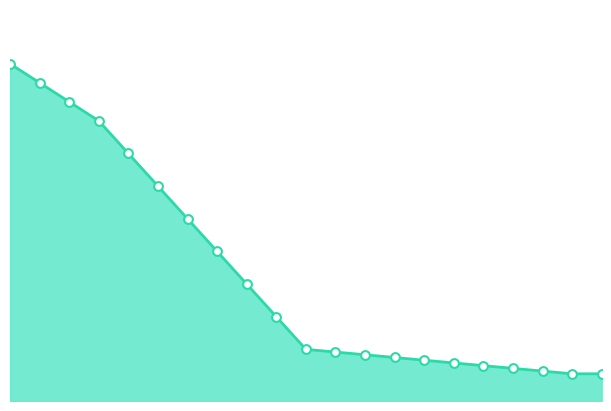

Does the chart have visible grid lines?

No